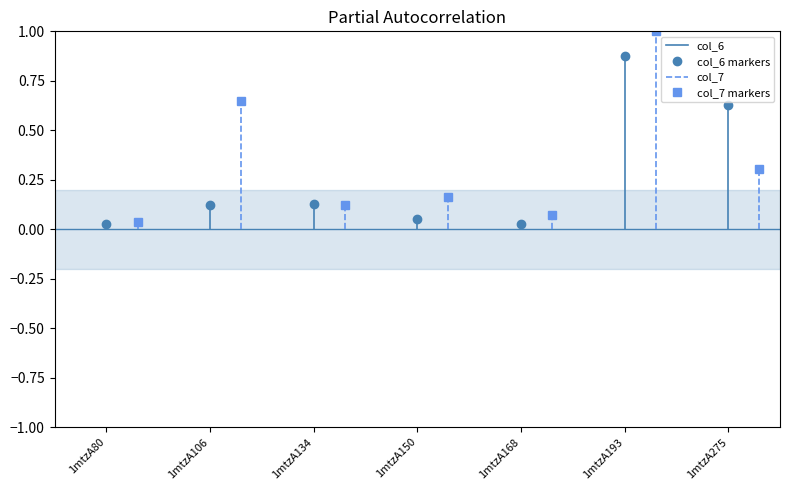

The col_7 series shows 0.0 at 1mtzA80. True or false?

False